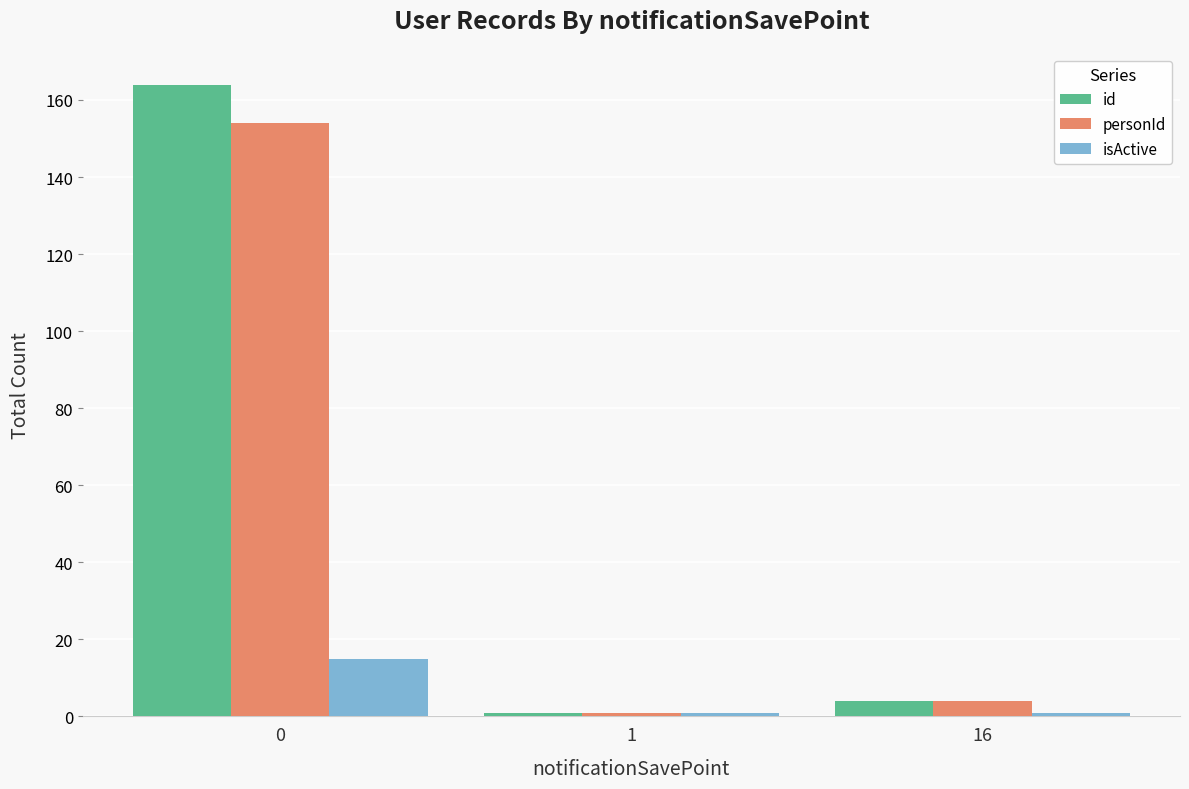

What is the total value across all series at 1?

3